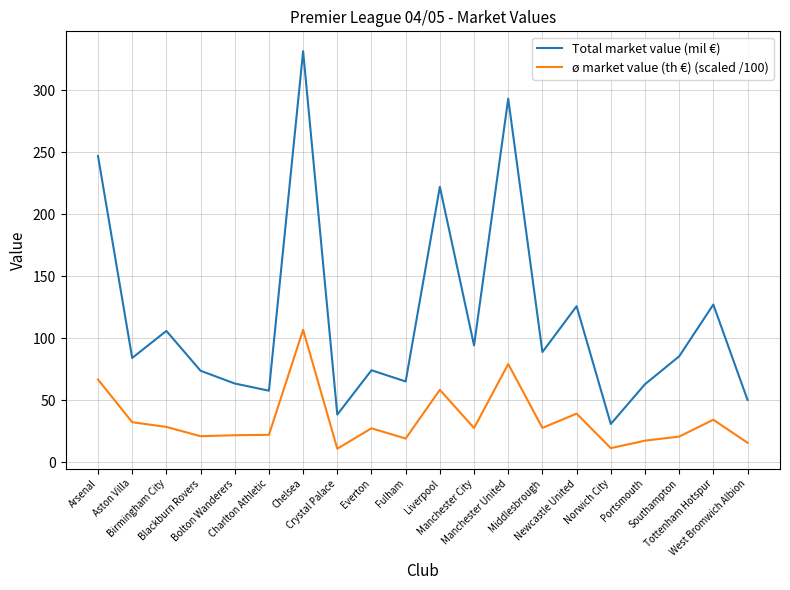

Which series has the widest spread of values?

Total market value (mil €)